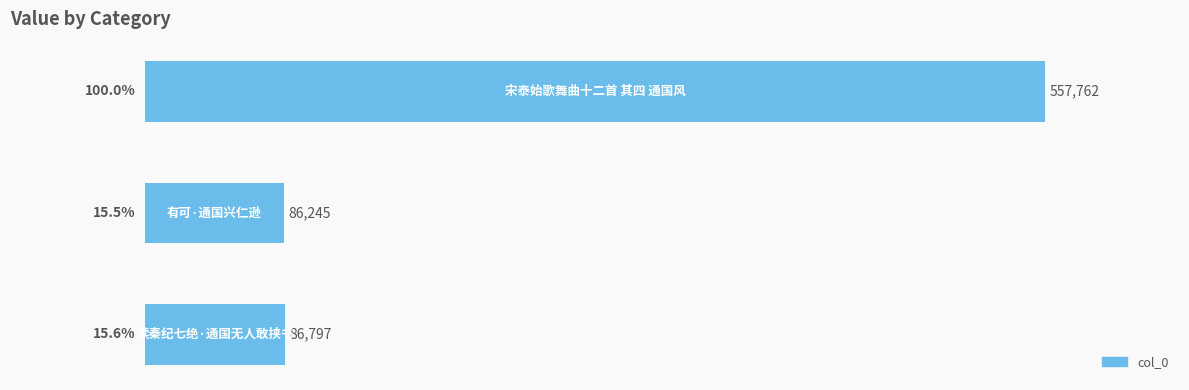

What is the sum of all values?

131.0